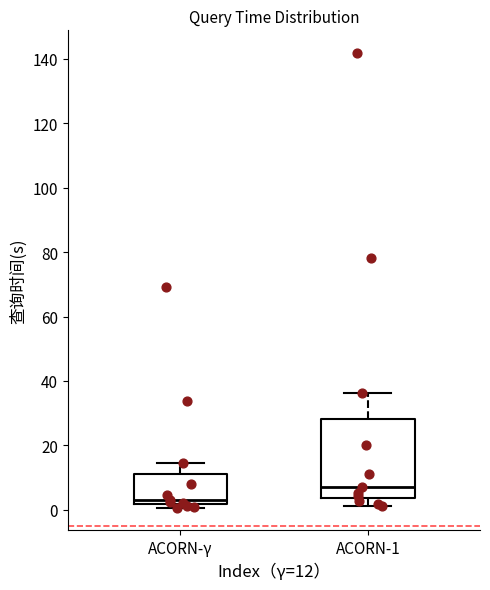

Reading left to right, transcribe this box plot: for each box, give where its median line is, the range the box spans, and where its two whiskers end, as read against the y-axis. The values are not printed on the chart, so give them approximately, as read against the axis.

ACORN-γ: median 4, box 2 to 12, whiskers 0 to 14
ACORN-1: median 8, box 4 to 28, whiskers 2 to 36